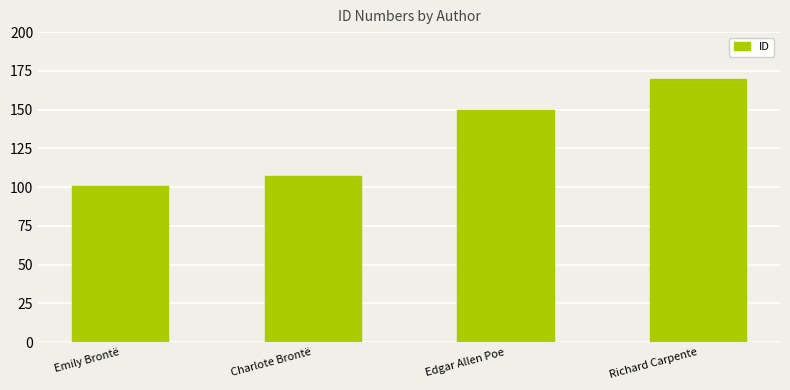

How many data points does each series have?

4